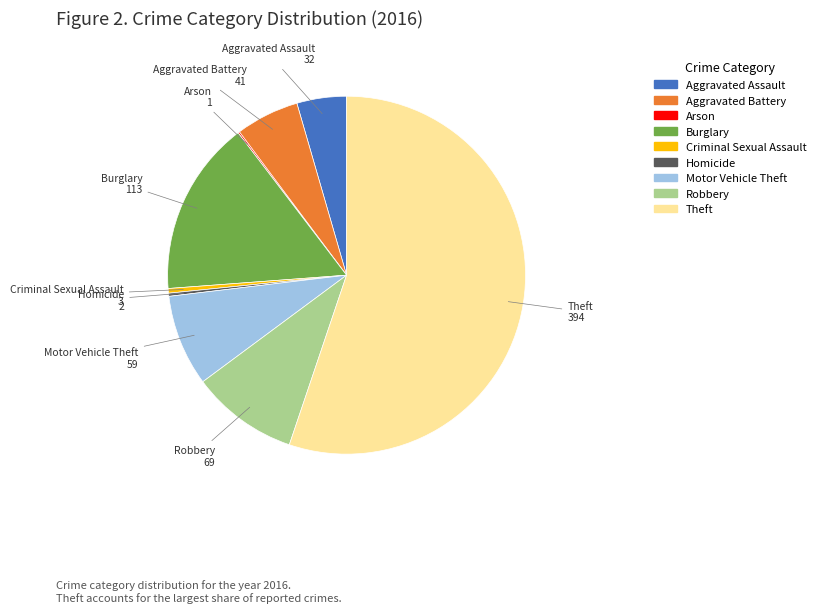

Does Homicide account for over 50% of the chart?

No